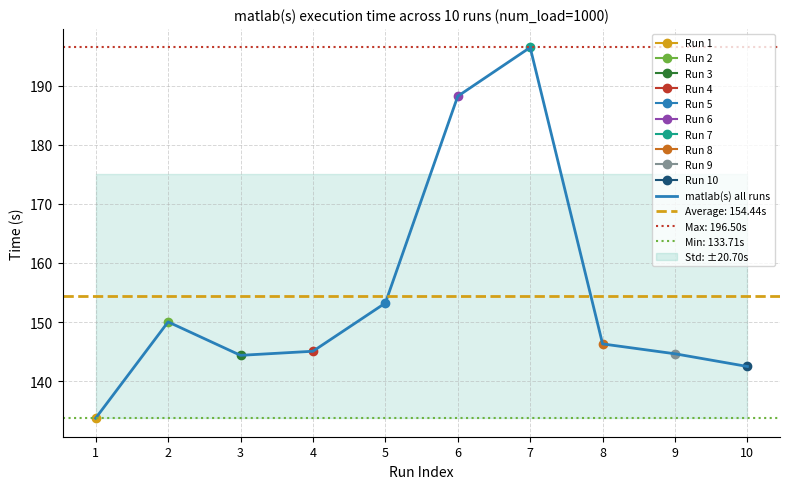

The chart shows a value of 237.5 at 8. True or false?

False